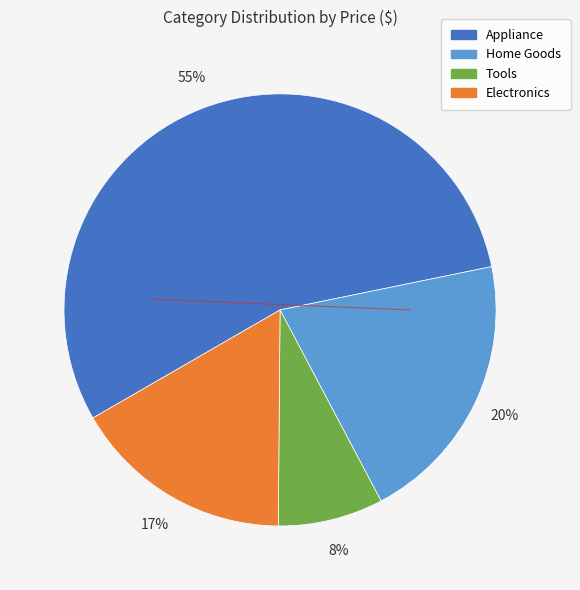

To the nearest percent, what is the difference between the largest and smallest slice percentages?

47%